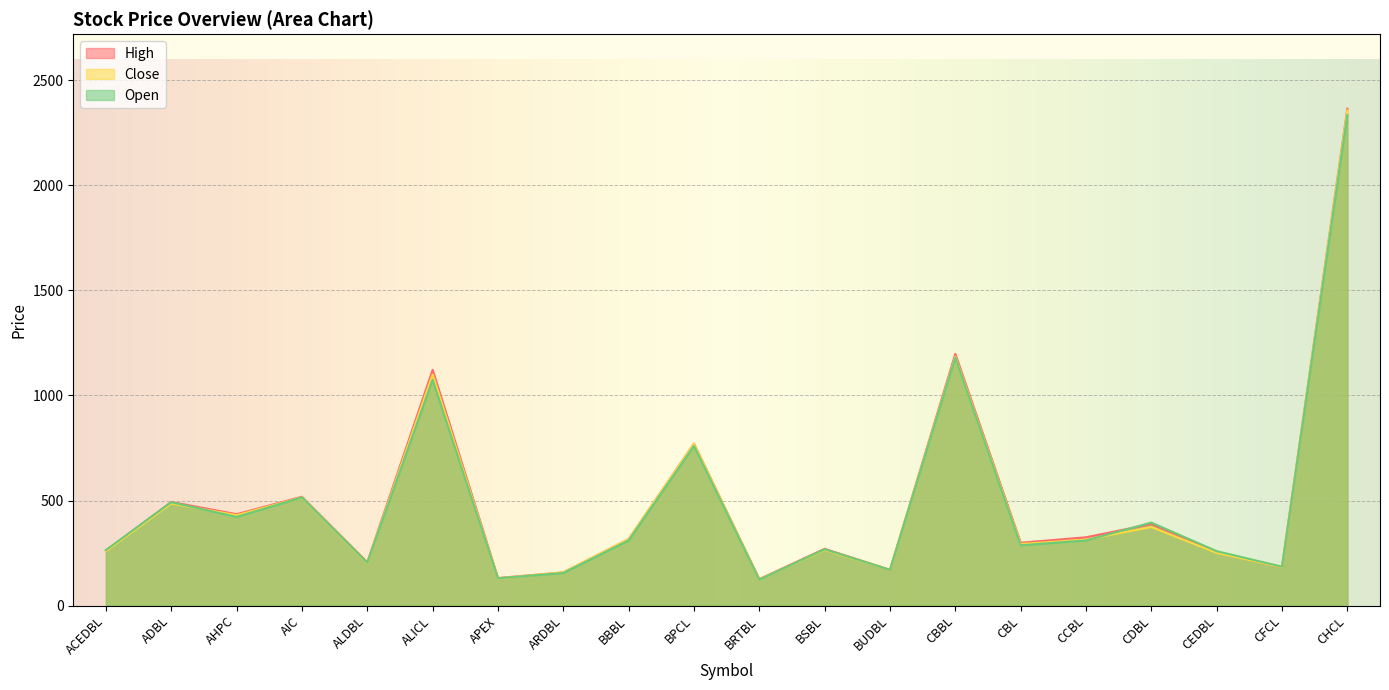

At which category does the chart reach its minimum across all series?

BRTBL